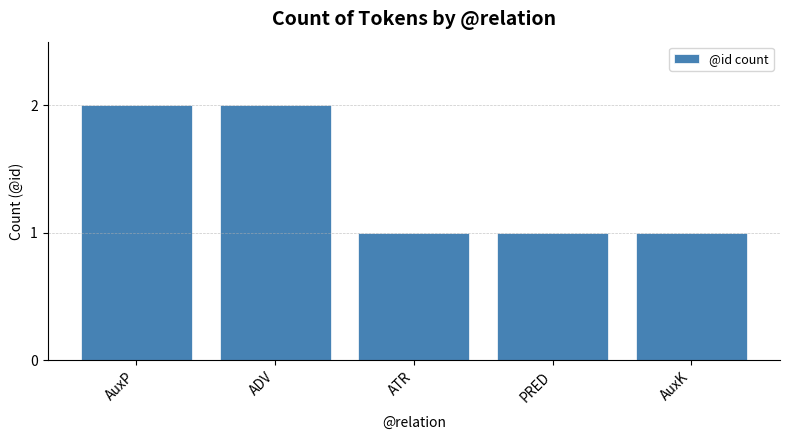

What is the sum of the values at ADV and AuxK?

3